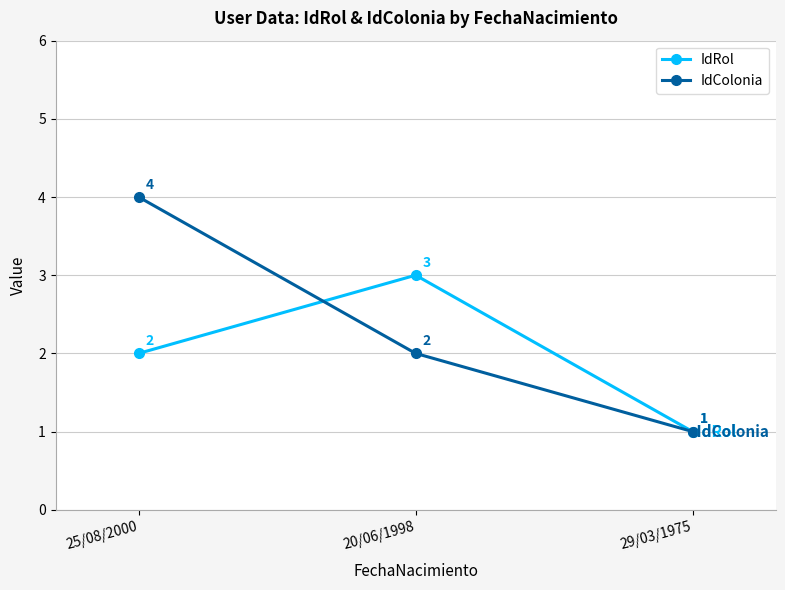

The value of IdRol at 25/08/2000 is 1. True or false?

False